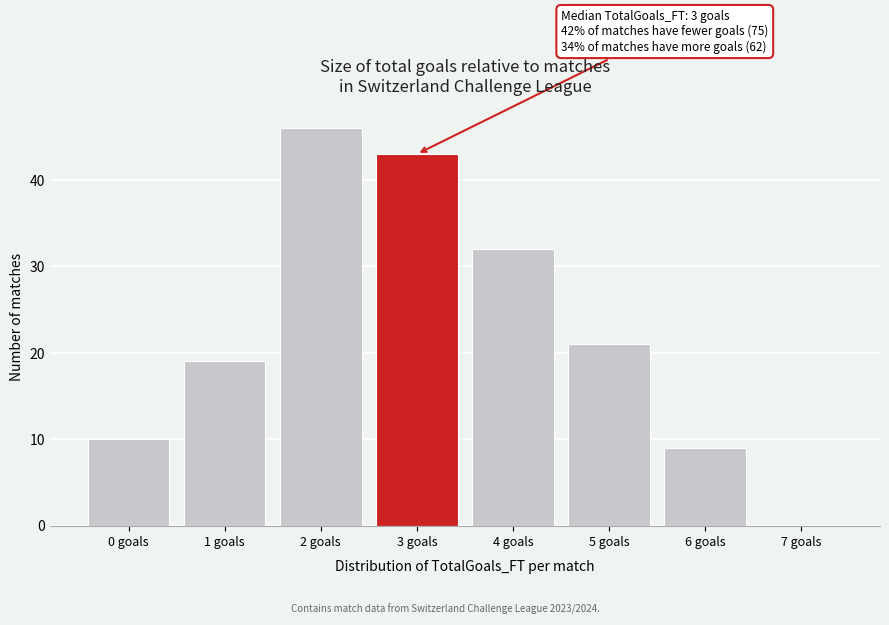

Over which range of the x-axis is the bar tallest?

1.5 to 2.5